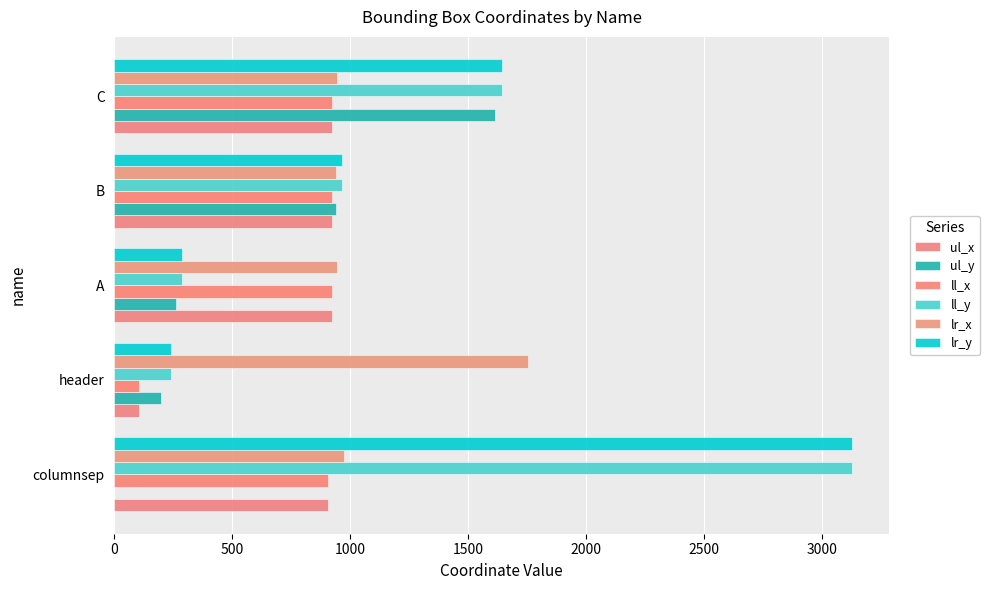

How many categories are shown in the chart?

5